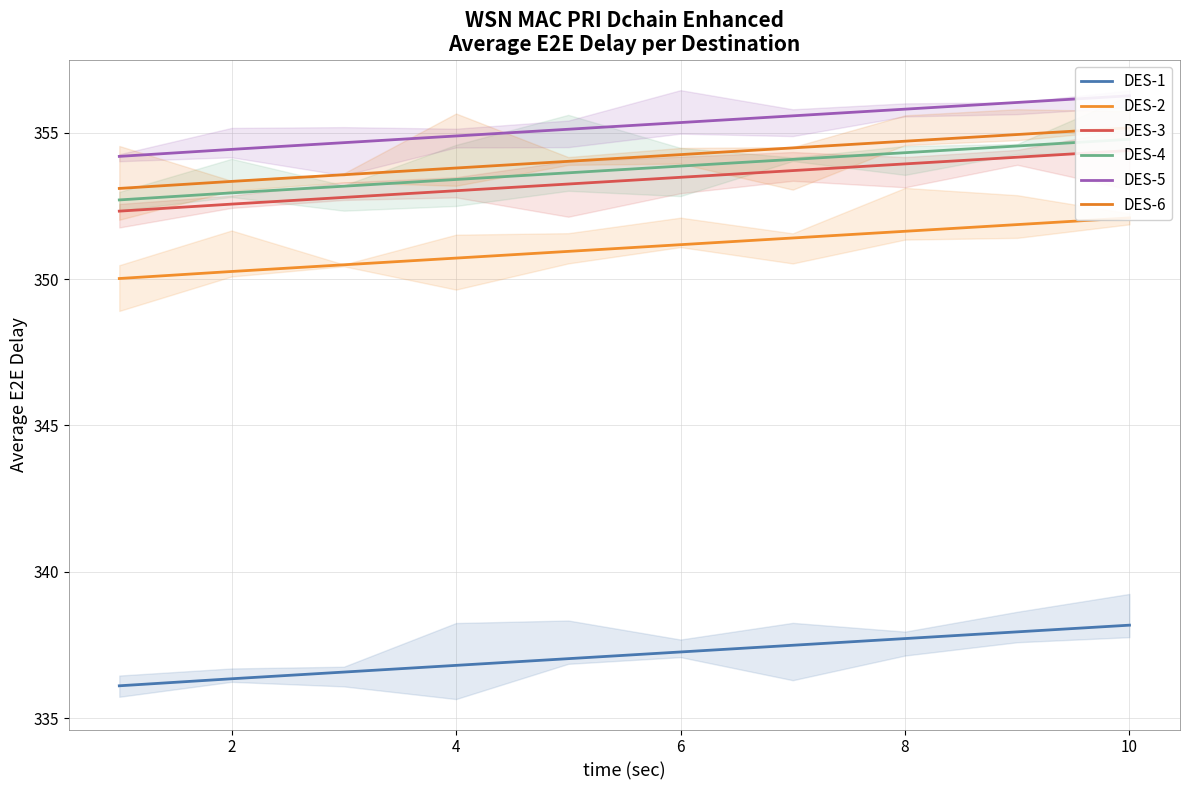

What is the label of the 9th point from the right?

2